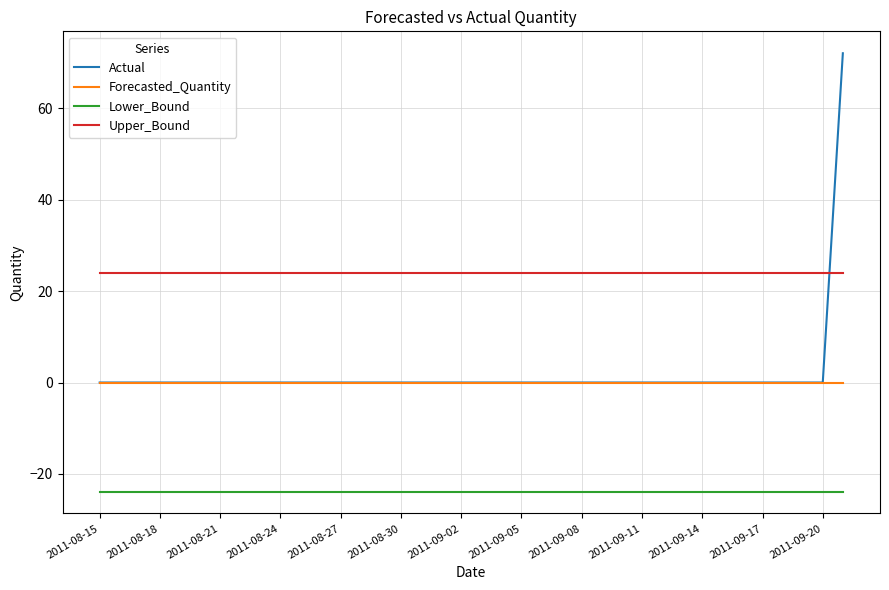

What is the minimum value shown in the chart?

-23.8